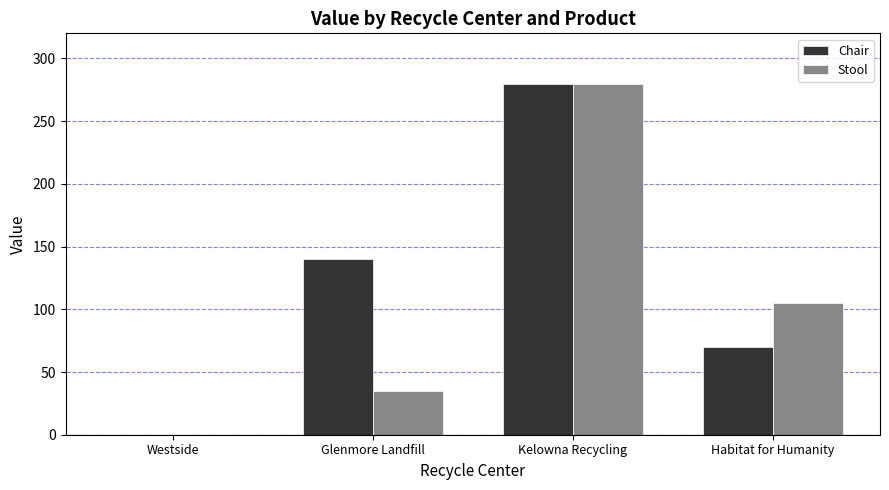

What is the maximum value shown in the chart?

280